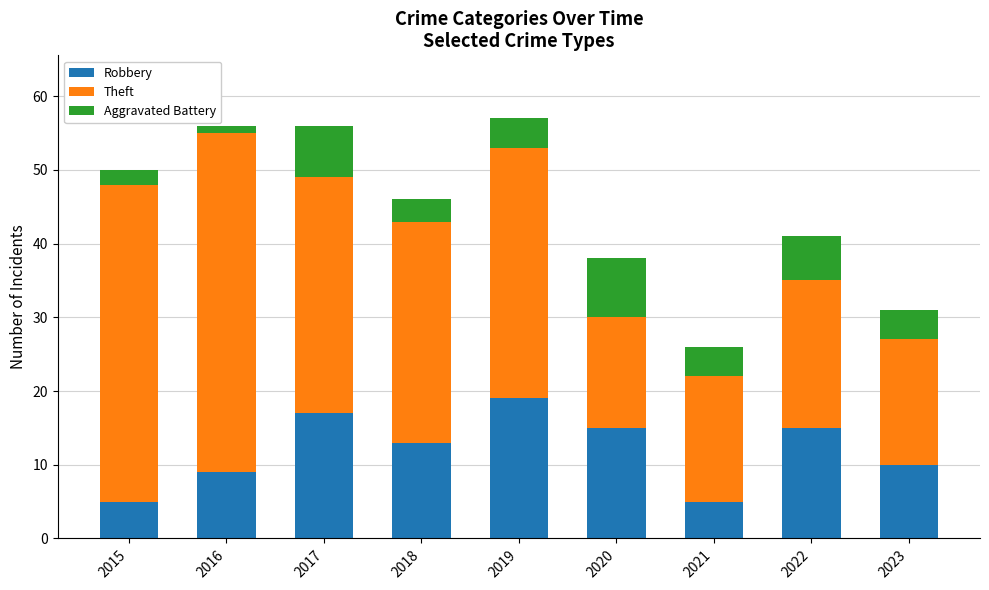

At which label is Robbery closest to 12?

2018